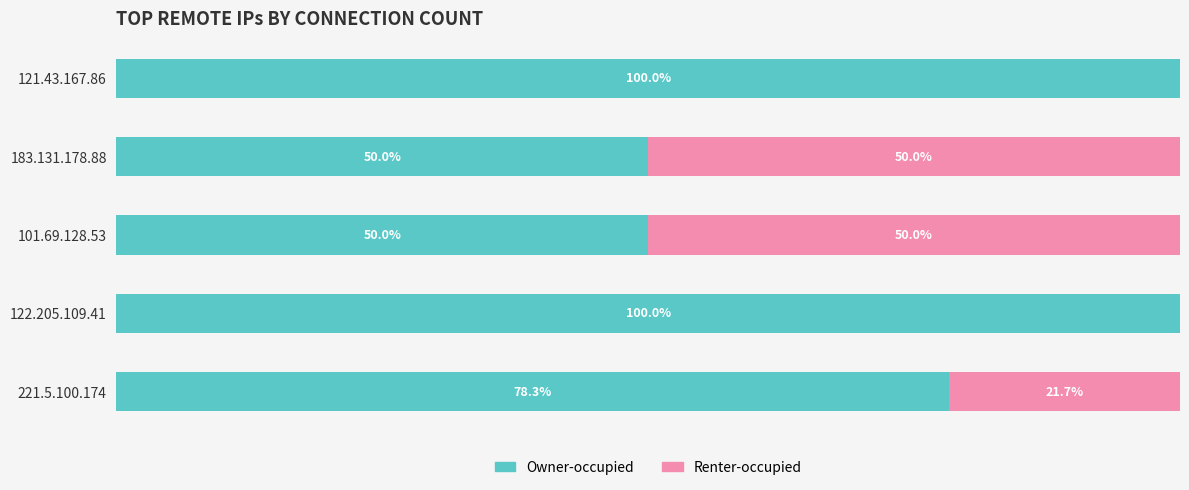

Where is Owner-occupied nearest to the value 75?

221.5.100.174